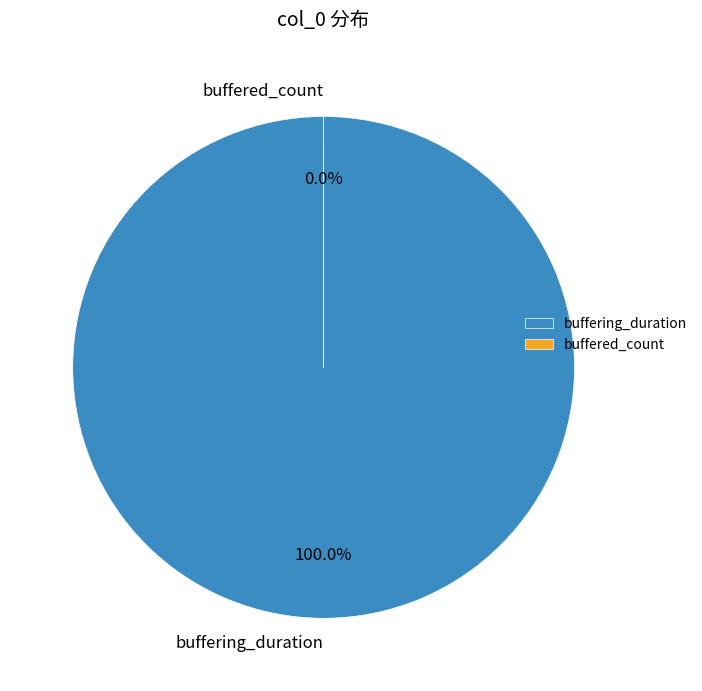

Which category has the biggest portion of the pie?

buffering_duration